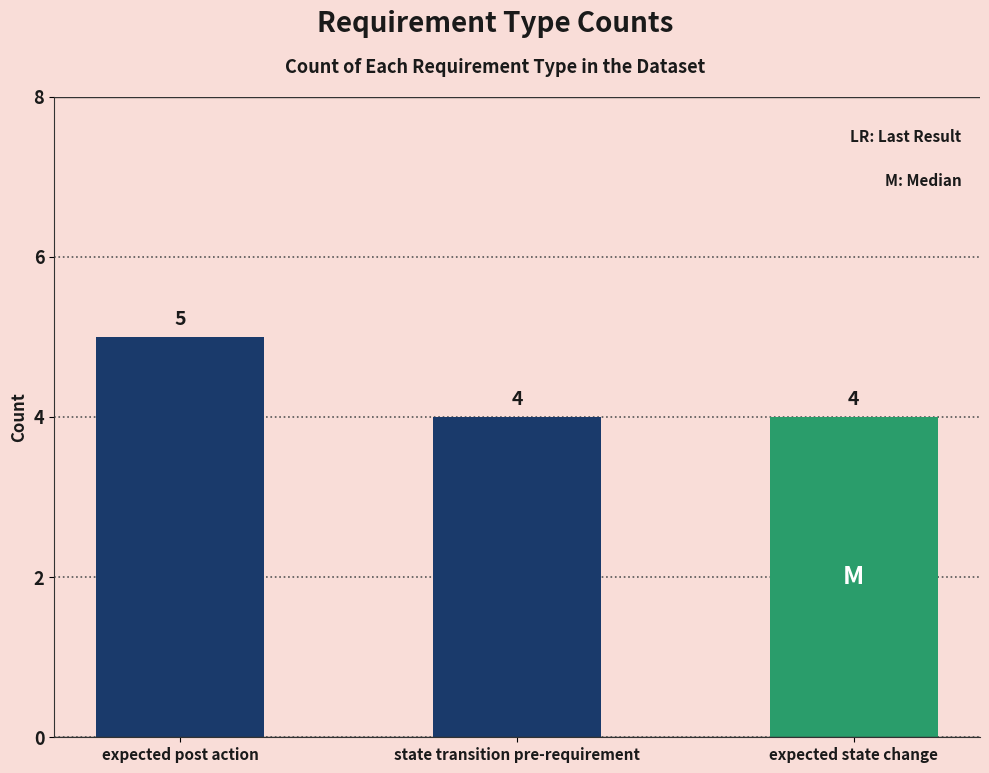

What value does the data have at state transition pre-requirement?

4